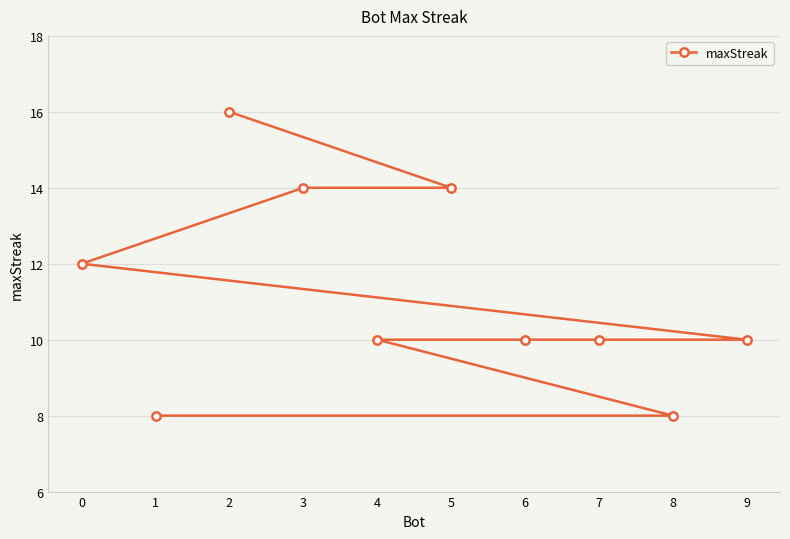

Which category has the lowest value across all series?

8